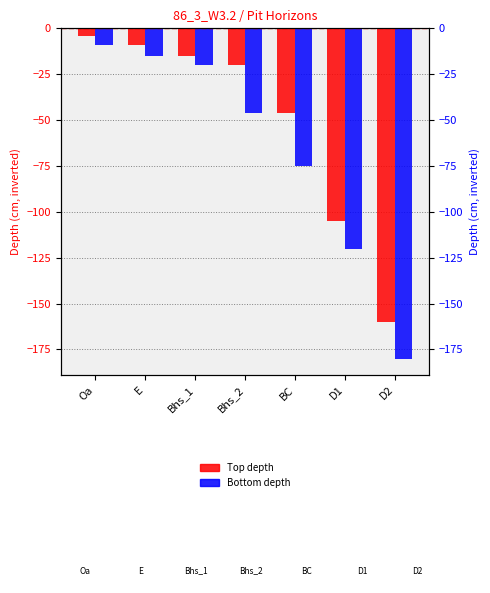

How many values in the Top depth series exceed -20?

3